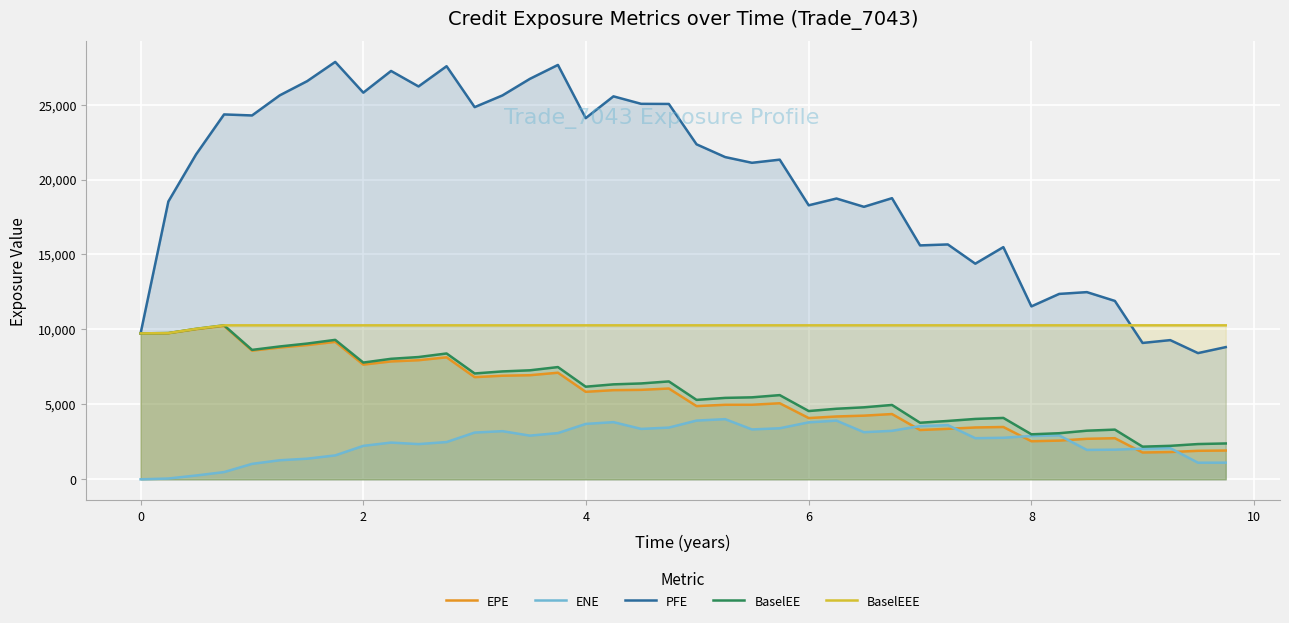

How many values in the BaselEEE series are below 10272?

3